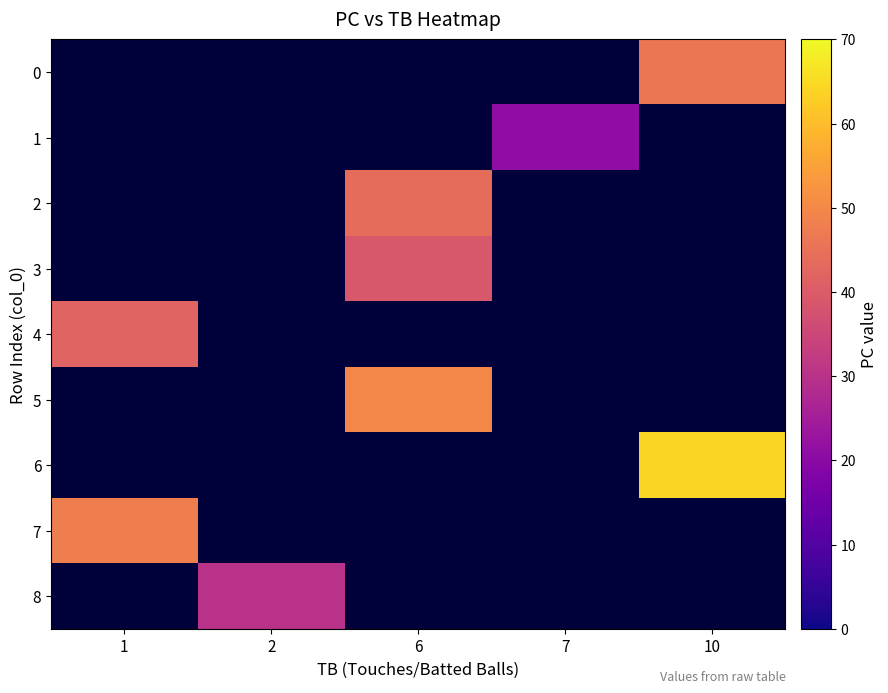

How many positive values does the 3 series have?

1